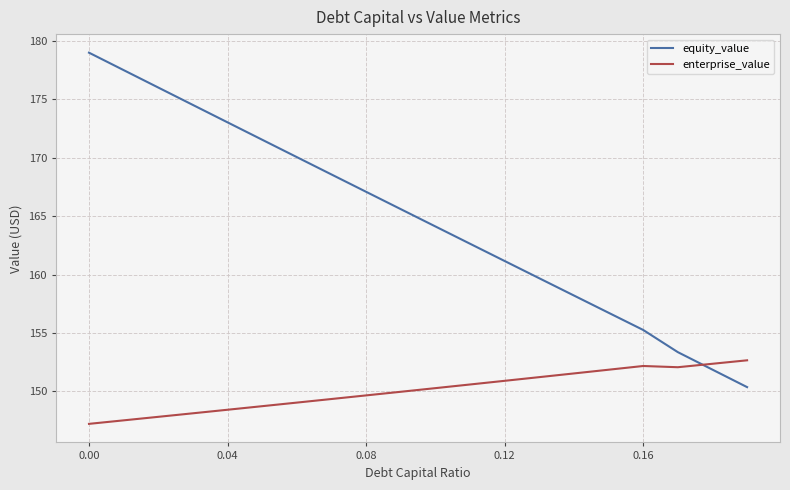

After their last crossing, which series has the higher values: enterprise_value or equity_value?

enterprise_value